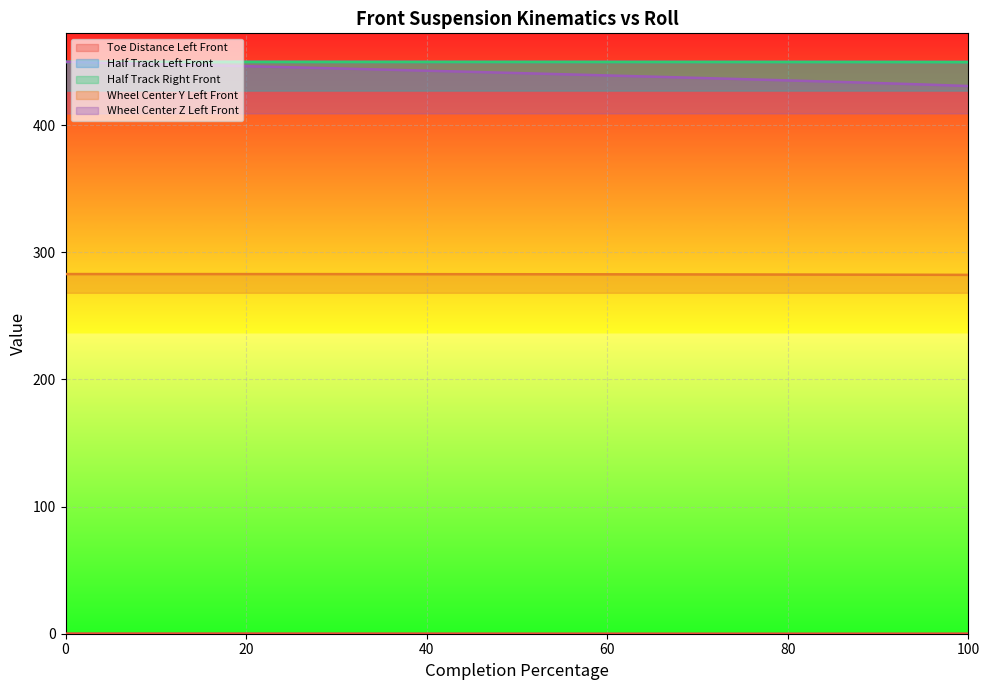

At which label does Wheel Center Y Left Front reach its minimum?

100